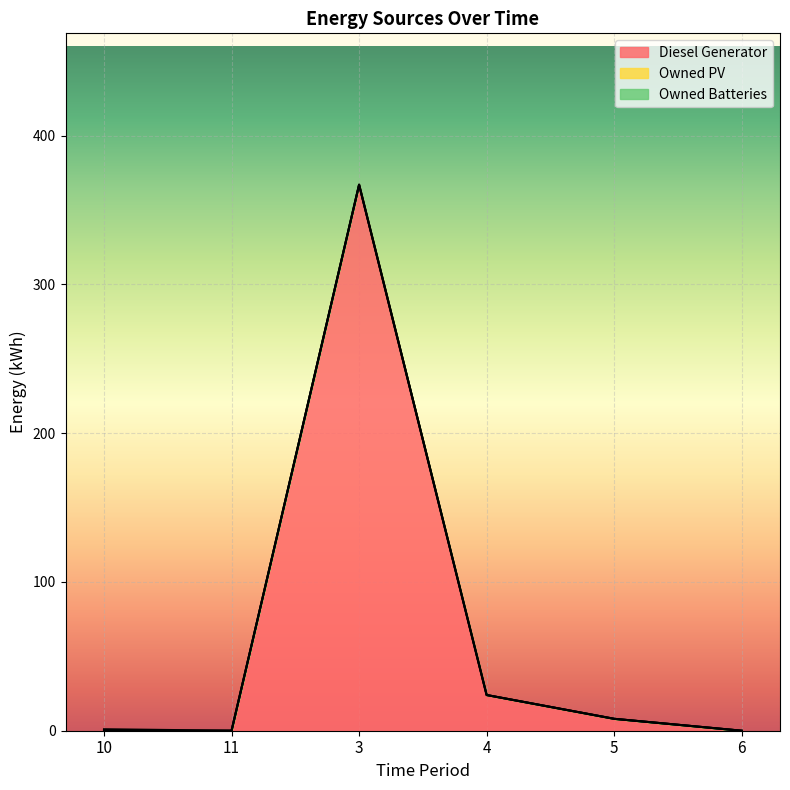

What is the label of the 5th point from the right?

11